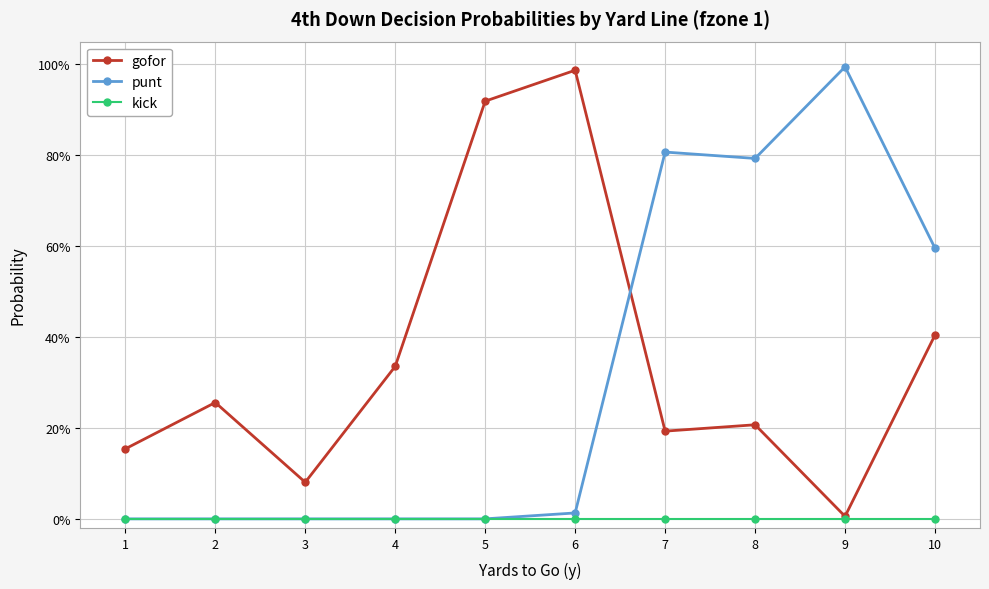

The value of gofor at 5 is 0.9. True or false?

True